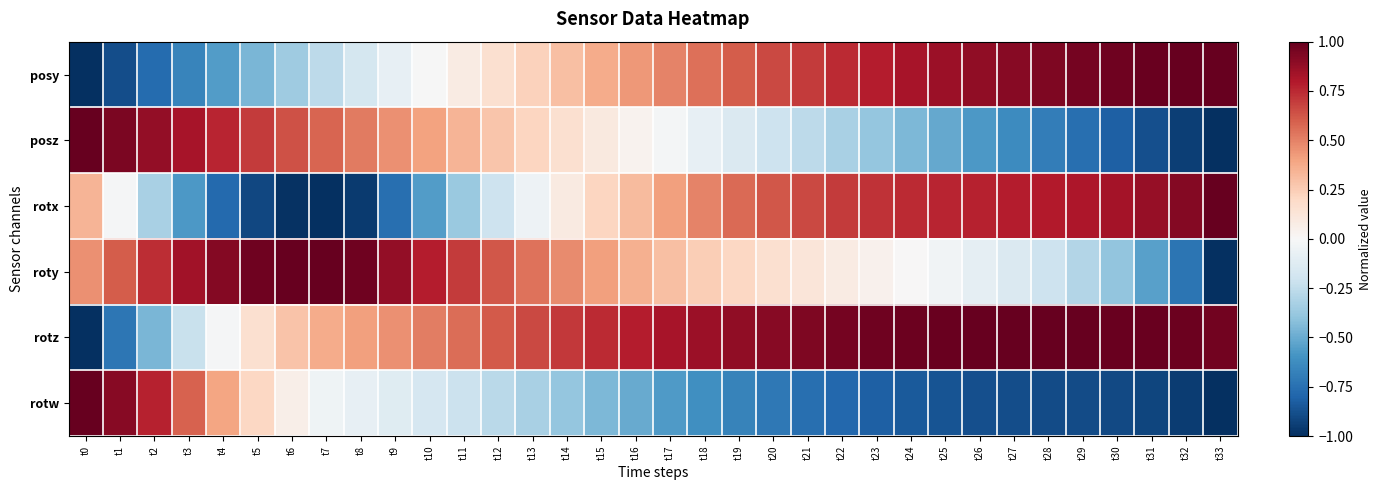

At which category is the sum across all series the highest?

t18